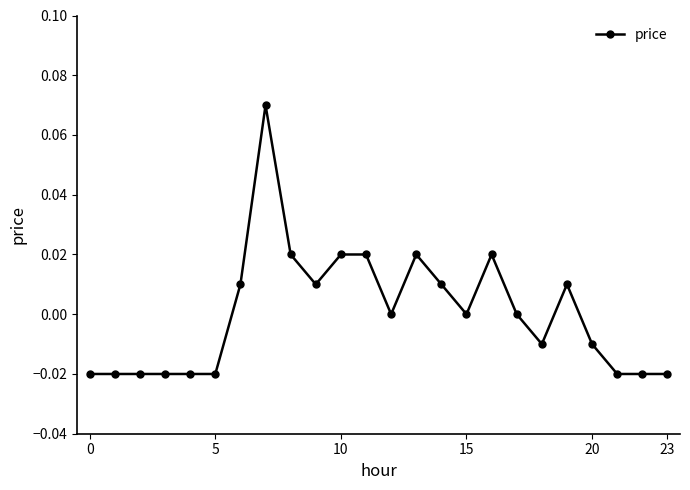

True or false: the data has more than 0 interior local peaks.

True